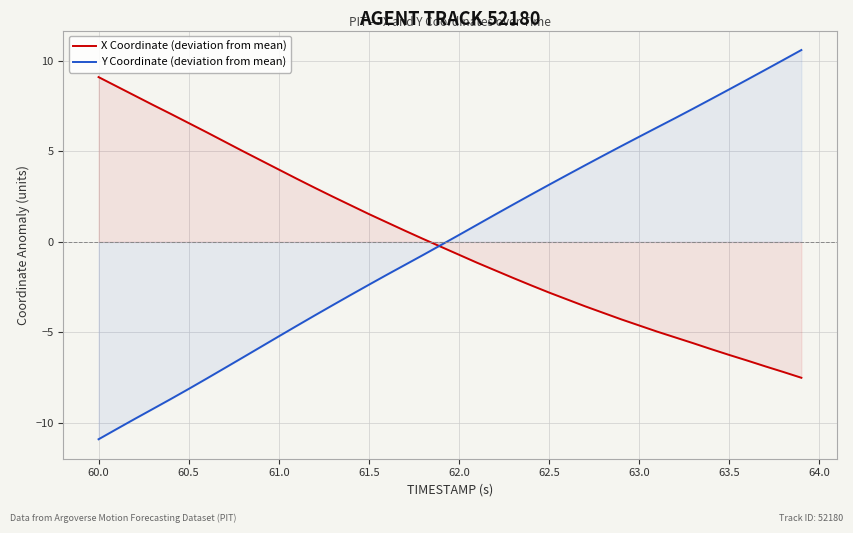

After their last crossing, which series has the higher values: Y Coordinate (deviation from mean) or X Coordinate (deviation from mean)?

Y Coordinate (deviation from mean)